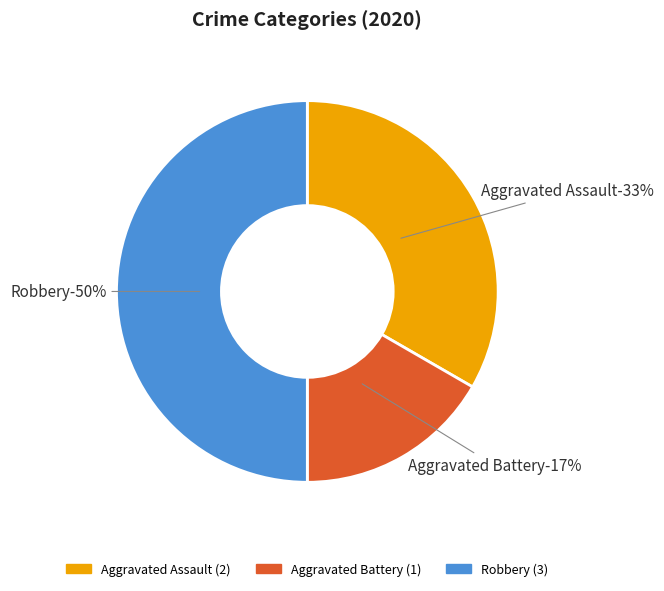

Which slice is the smallest?

Aggravated Battery